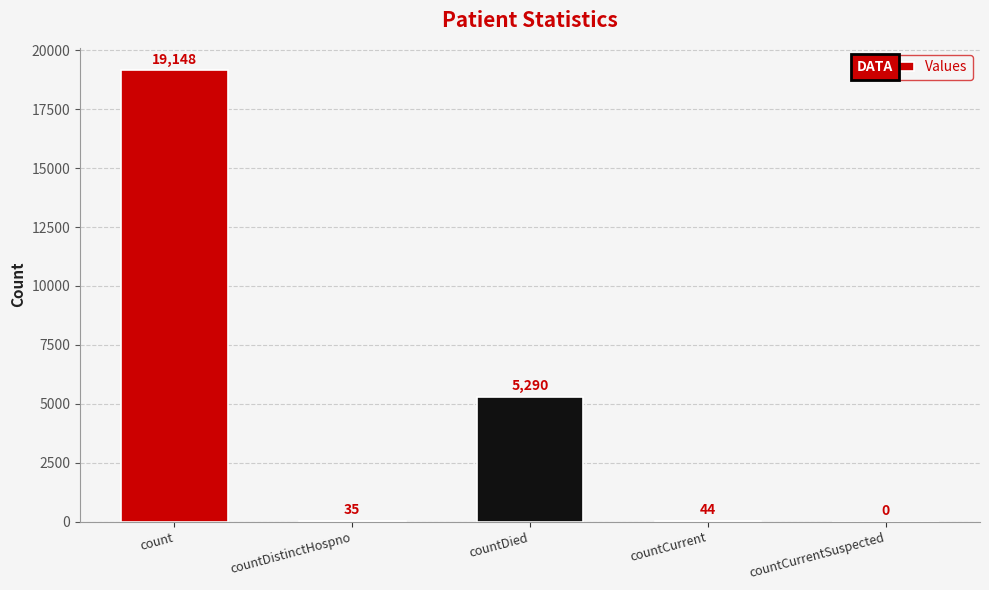

True or false: the data shows -12456 at countCurrentSuspected.

False